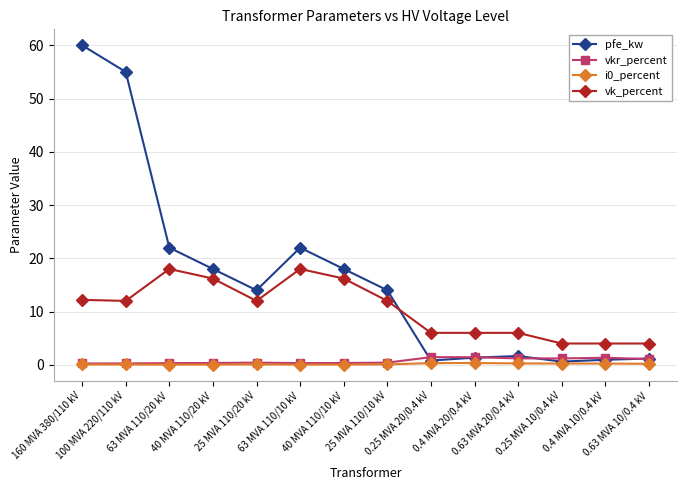

What is the label of the 3rd point from the left?

63 MVA 110/20 kV